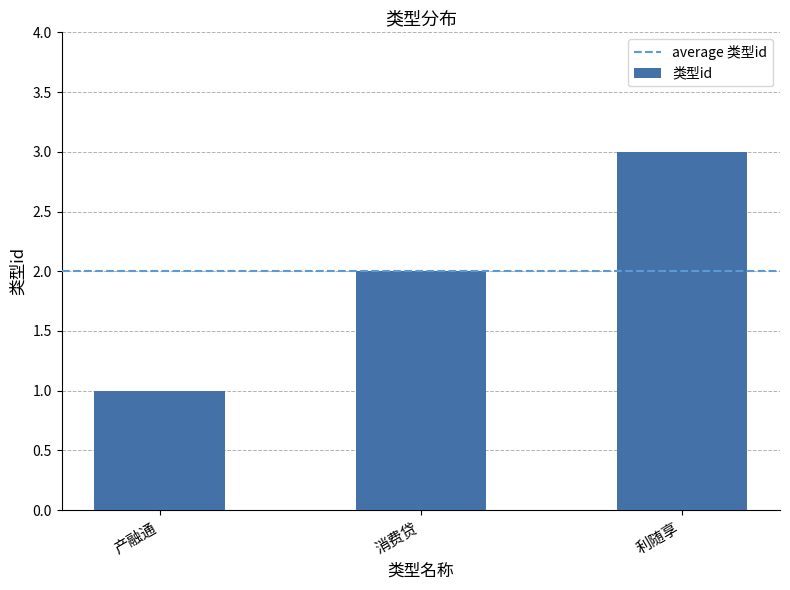

What is the approximate value at 利随享?

3